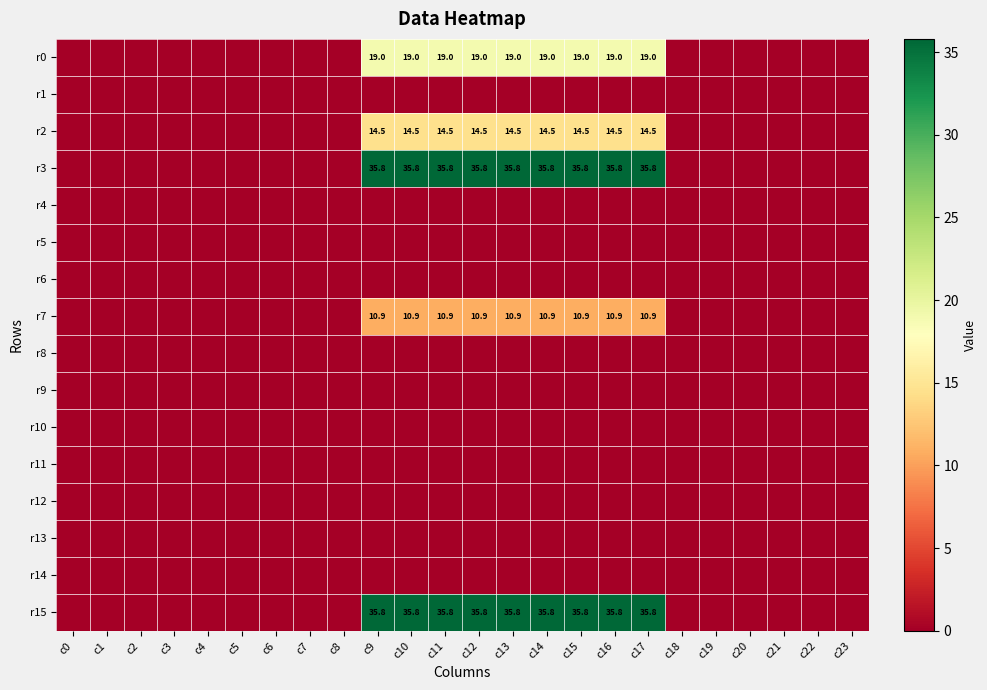

Rank the series by their maximum value, from highest to lowest.

r3, r15, r0, r2, r7, r1, r4, r5, r6, r8, r9, r10, r11, r12, r13, r14